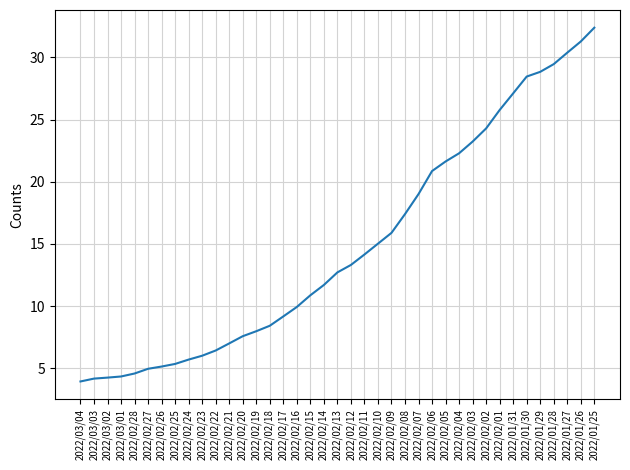

Is this an area chart (filled region under the line)?

No